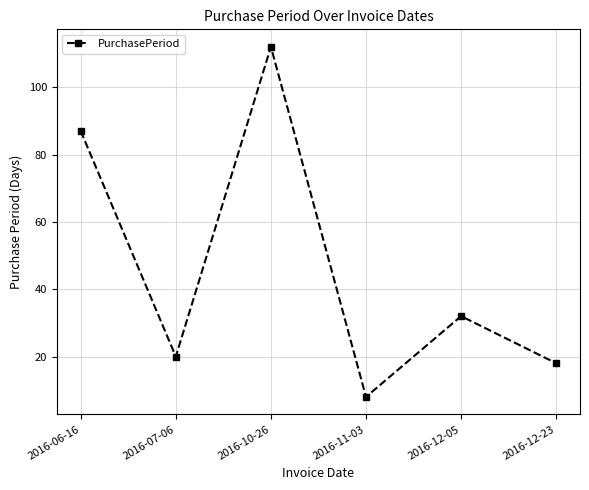

Where does the data first go above 32?

2016-06-16